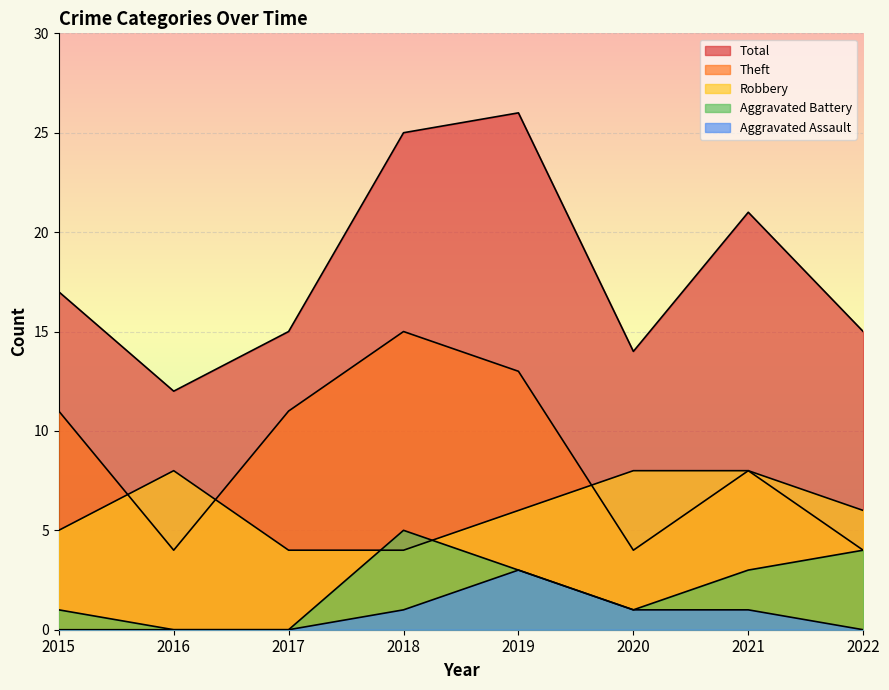

Reading right to left, transcribe all the data shown in this chart.

Robbery: 6	8	8	6	4	4	8	5
Theft: 4	8	4	13	15	11	4	11
Total: 15	21	14	26	25	15	12	17
Aggravated Battery: 4	3	1	3	5	0	0	1
Aggravated Assault: 0	1	1	3	1	0	0	0